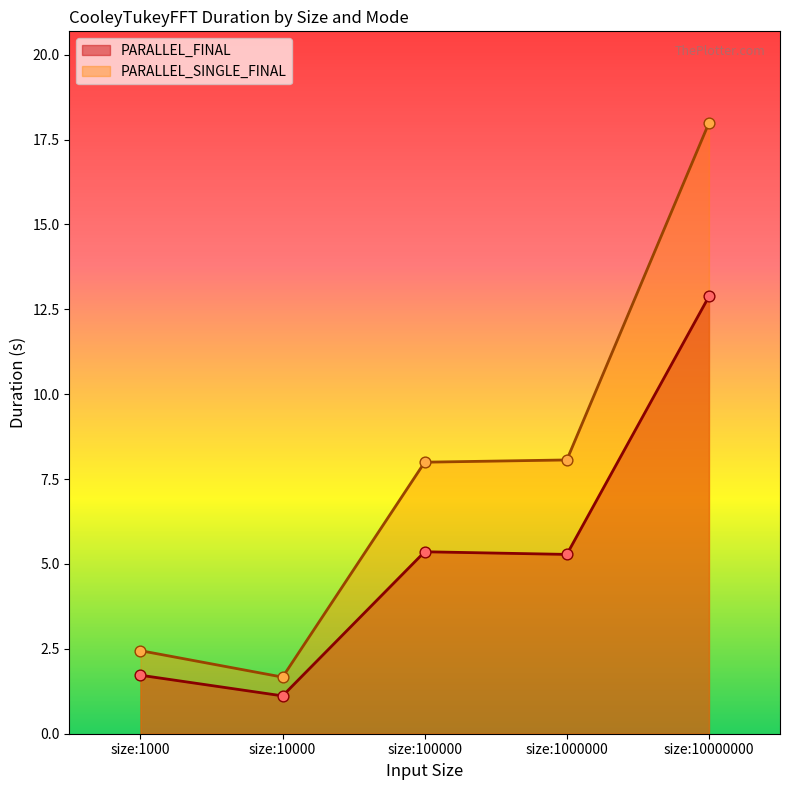

At how many categories does at least one series exceed 14?

1